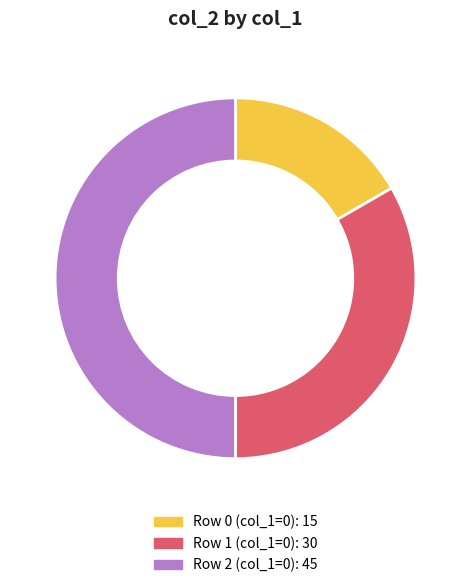

Count the number of slices in the pie.

3